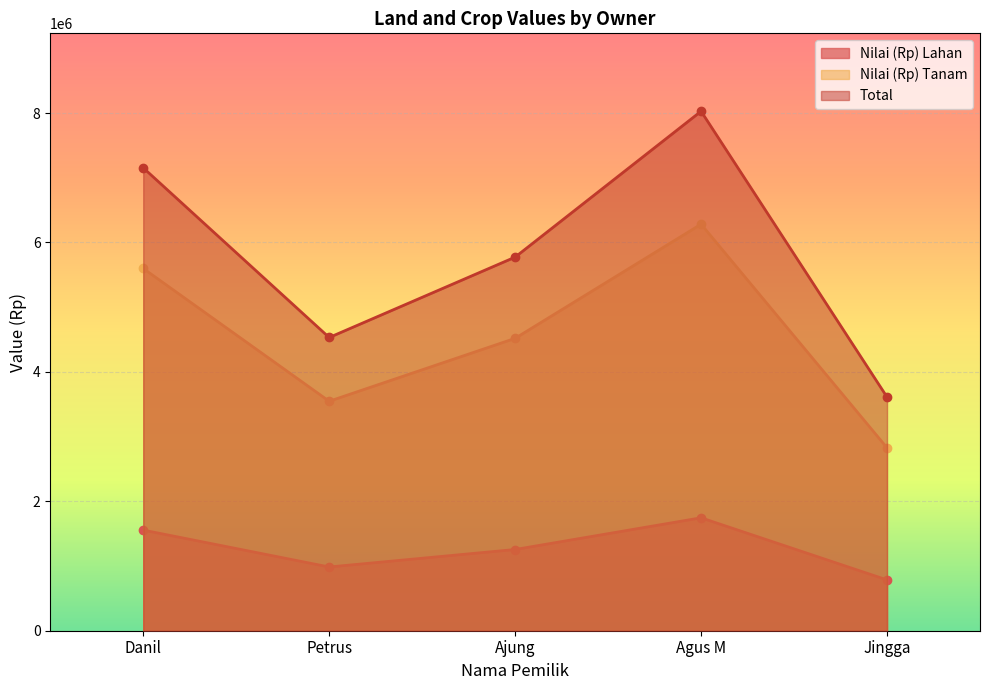

What is the sum of all Nilai (Rp) Tanam values?

22770000.0